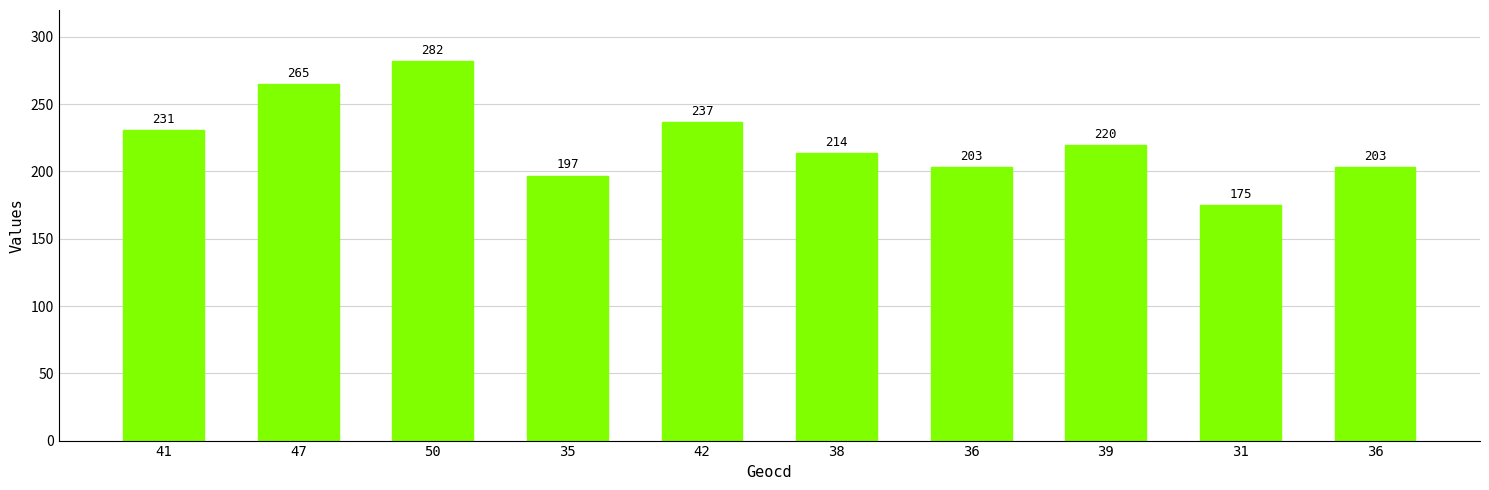

How many data points are less than 220?

5